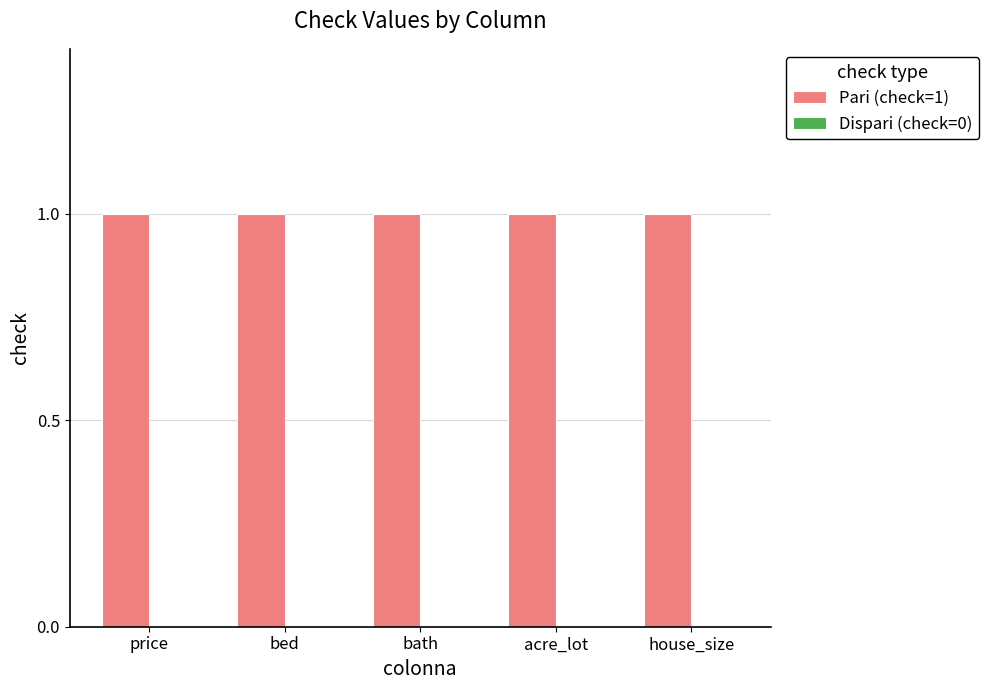

Reading left to right, transcribe all the data shown in this chart.

Pari (check=1): price=1	bed=1	bath=1	acre_lot=1	house_size=1
Dispari (check=0): price=0	bed=0	bath=0	acre_lot=0	house_size=0